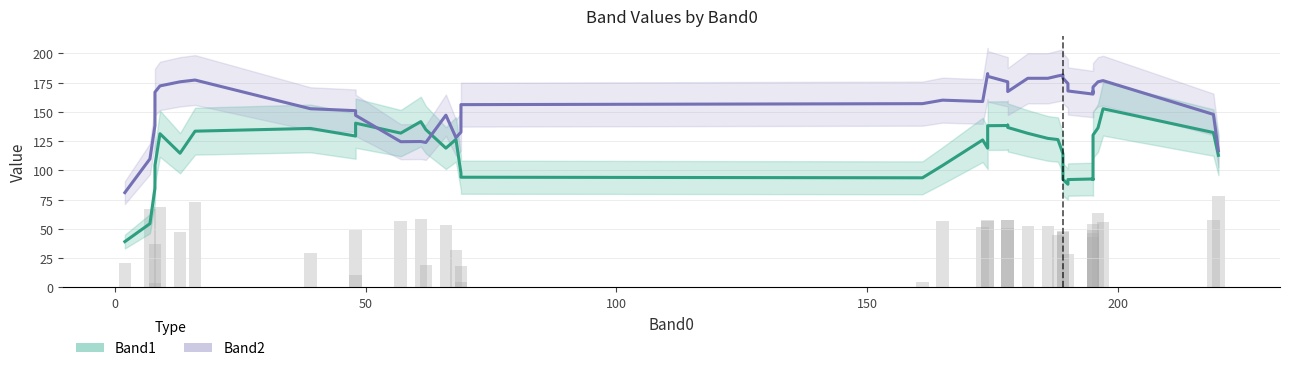

How many groups of bars are there?

40